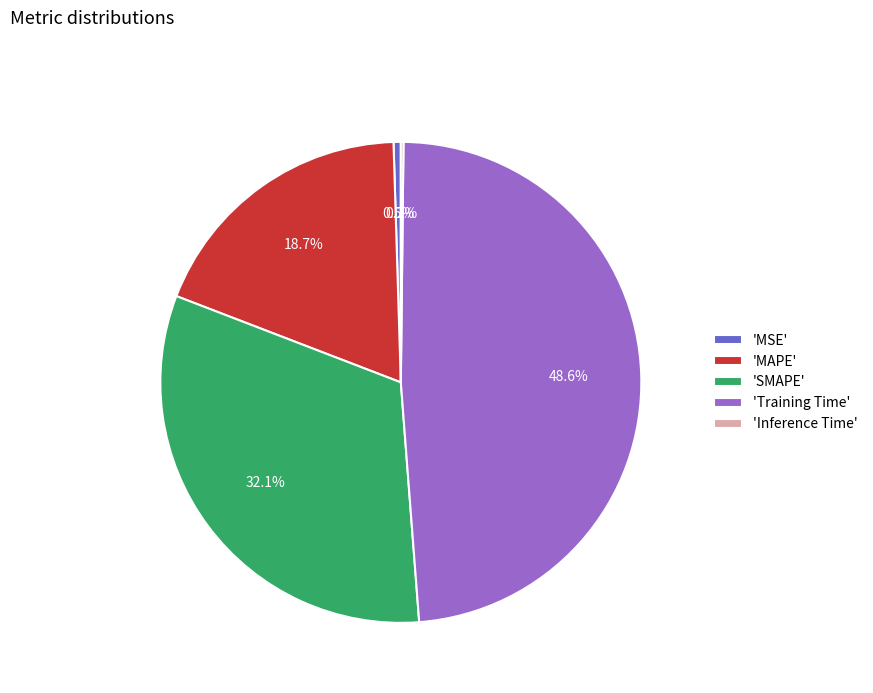

Between 'SMAPE' and 'Training Time', which is larger?

'Training Time'